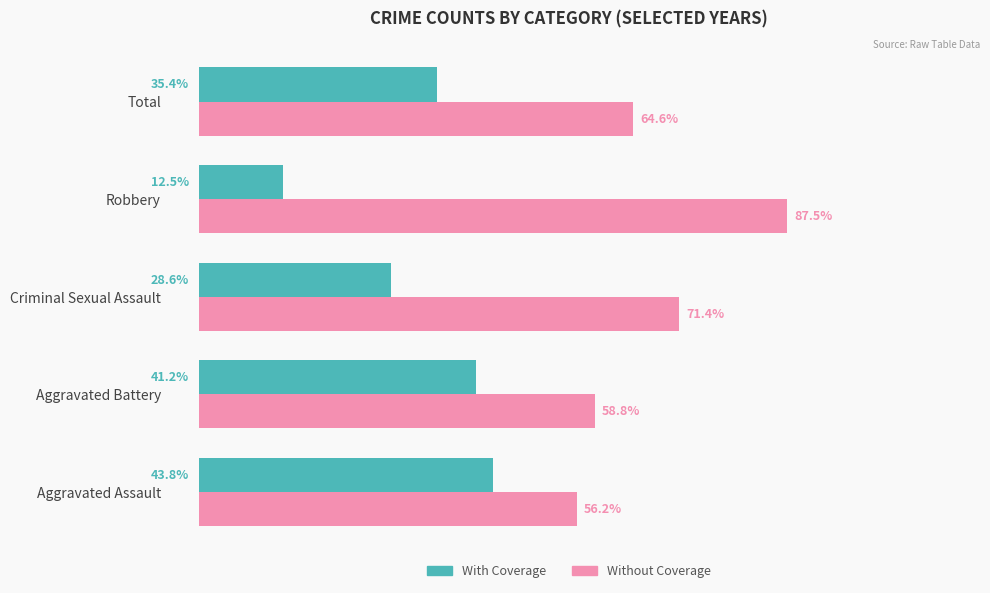

List the labels in order of Without Coverage value, smallest first.

Aggravated Assault, Aggravated Battery, Total, Criminal Sexual Assault, Robbery